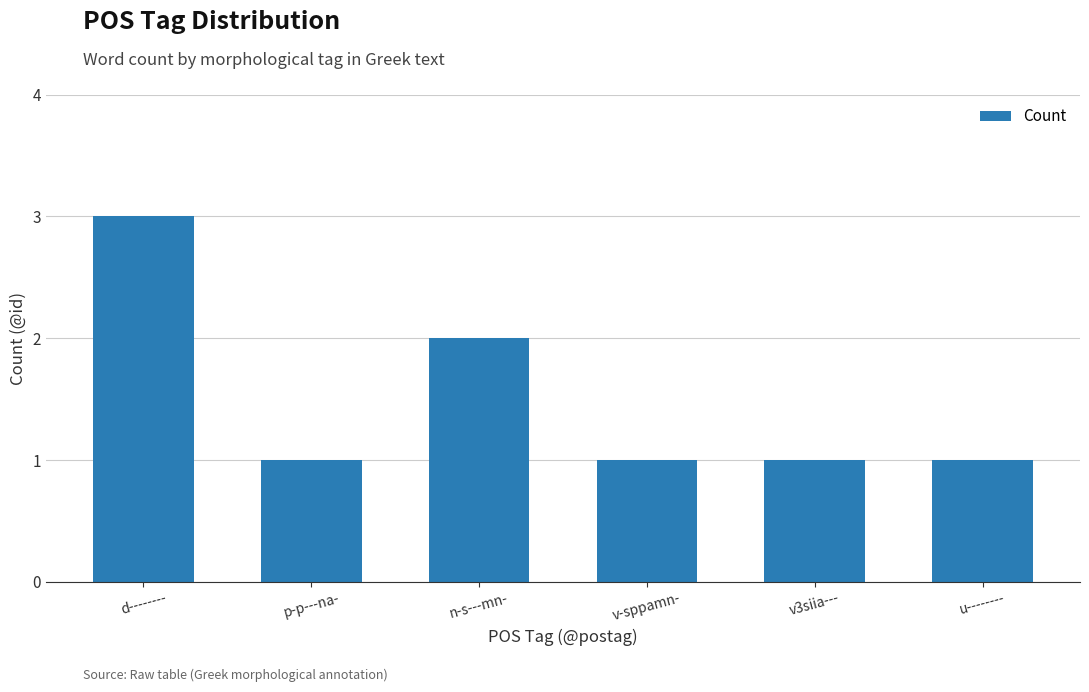

What is the difference between the maximum and minimum values?

2